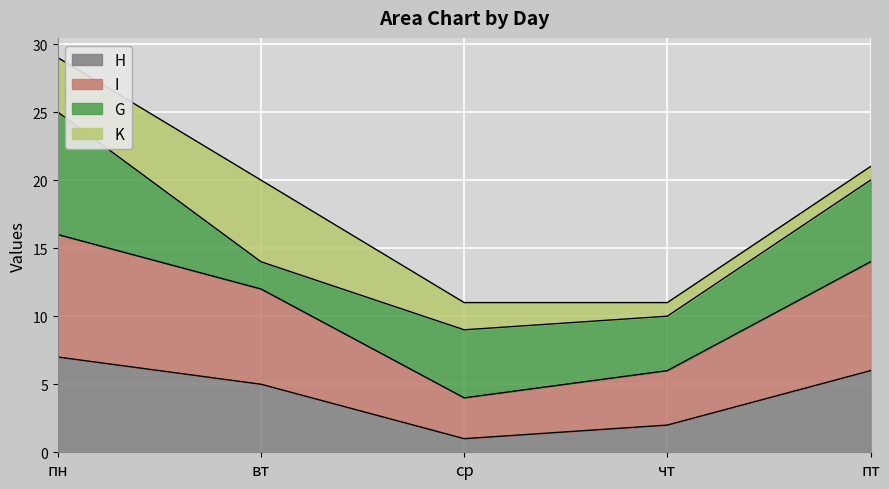

The H series shows 3 at пн. True or false?

False